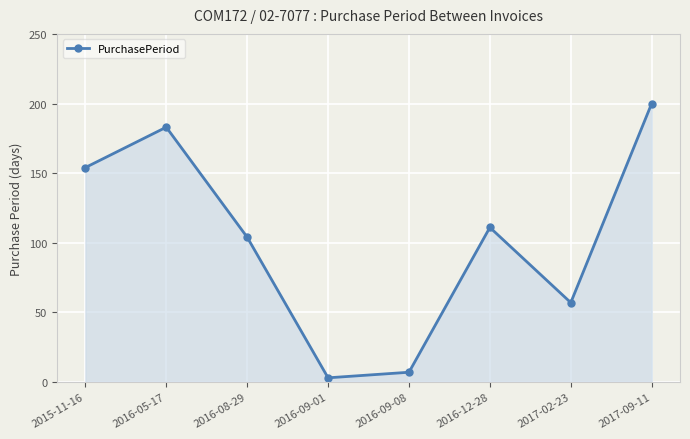

Rank the categories by value from lowest to highest.

2016-09-01, 2016-09-08, 2017-02-23, 2016-08-29, 2016-12-28, 2015-11-16, 2016-05-17, 2017-09-11